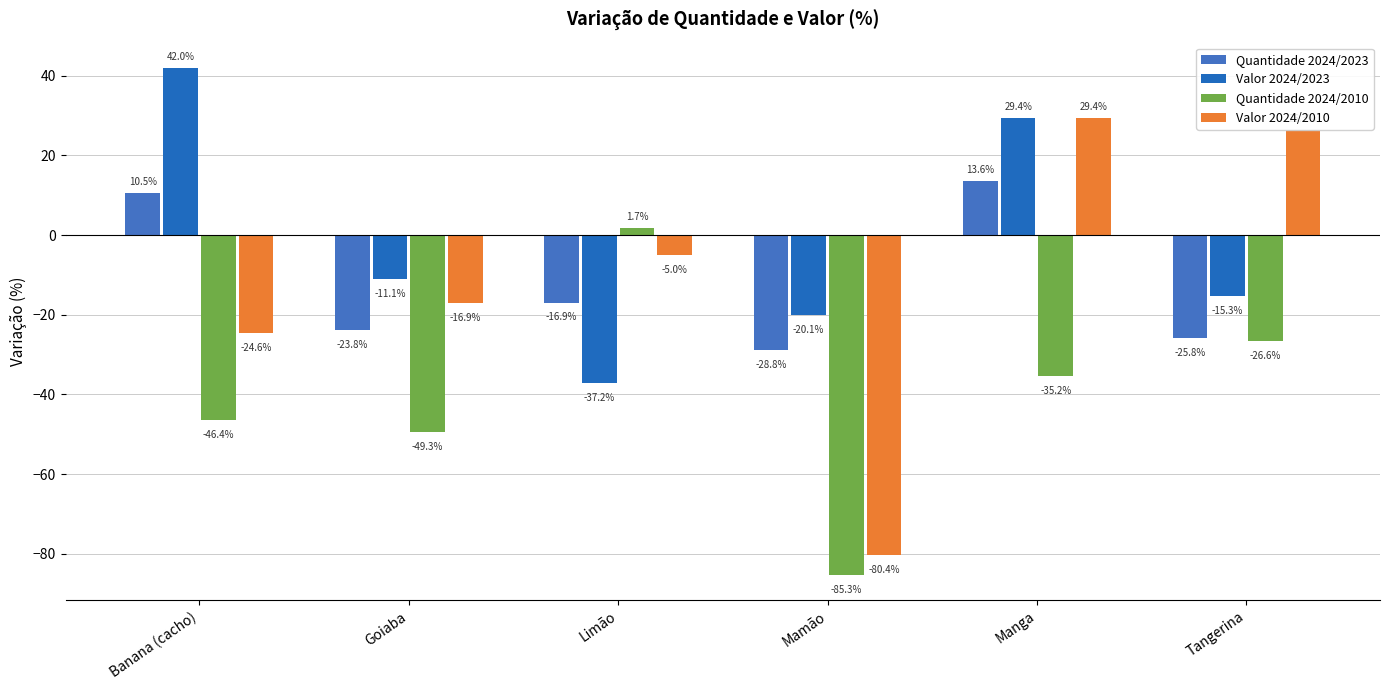

Reading right to left, what are all the values shown in this chart?

Quantidade 2024/2023: Tangerina=-25.8	Manga=13.6	Mamão=-28.8	Limão=-16.9	Goiaba=-23.8	Banana (cacho)=10.5
Valor 2024/2023: Tangerina=-15.3	Manga=29.4	Mamão=-20.1	Limão=-37.2	Goiaba=-11.1	Banana (cacho)=42.0
Quantidade 2024/2010: Tangerina=-26.6	Manga=-35.2	Mamão=-85.3	Limão=1.7	Goiaba=-49.3	Banana (cacho)=-46.4
Valor 2024/2010: Tangerina=26.3	Manga=29.4	Mamão=-80.4	Limão=-5.0	Goiaba=-16.9	Banana (cacho)=-24.6